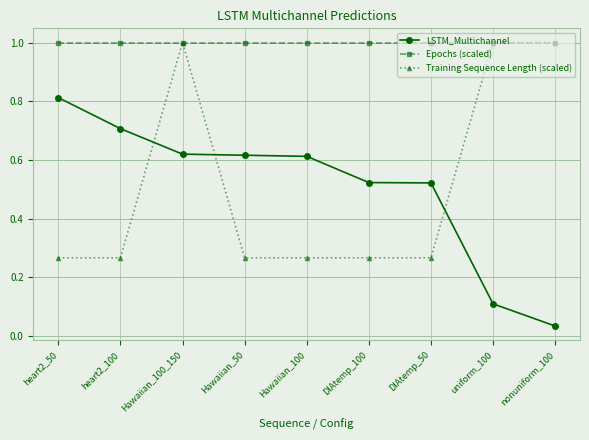

What are all the series names shown in the legend?

LSTM_Multichannel, Epochs (scaled), Training Sequence Length (scaled)